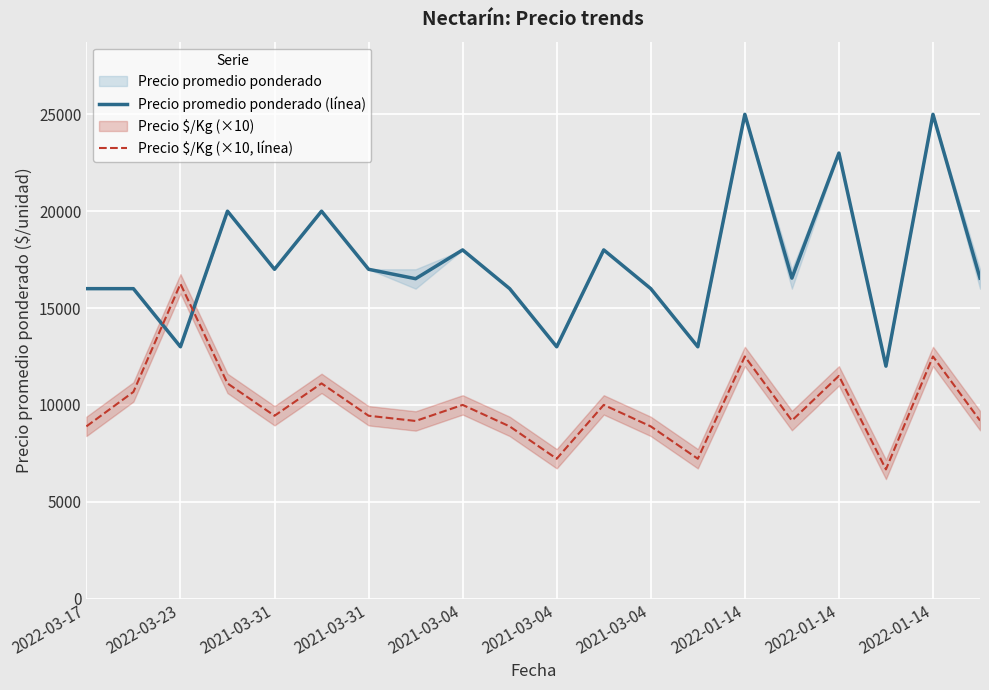

How many data points in Precio $/Kg (×10, línea) are less than 9440?

9